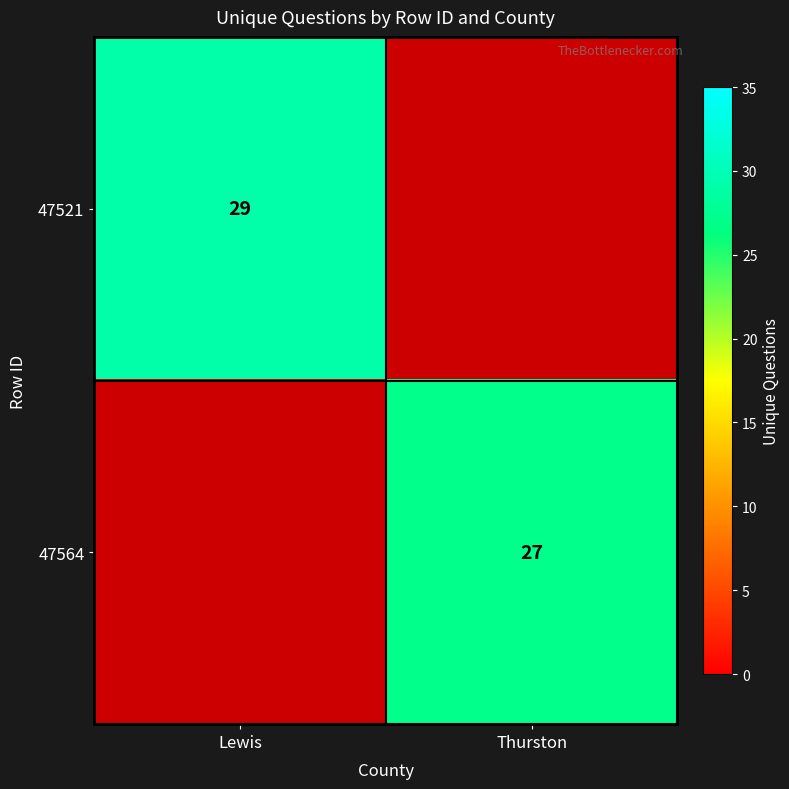

True or false: 47564 has a value of 36 at Thurston.

False